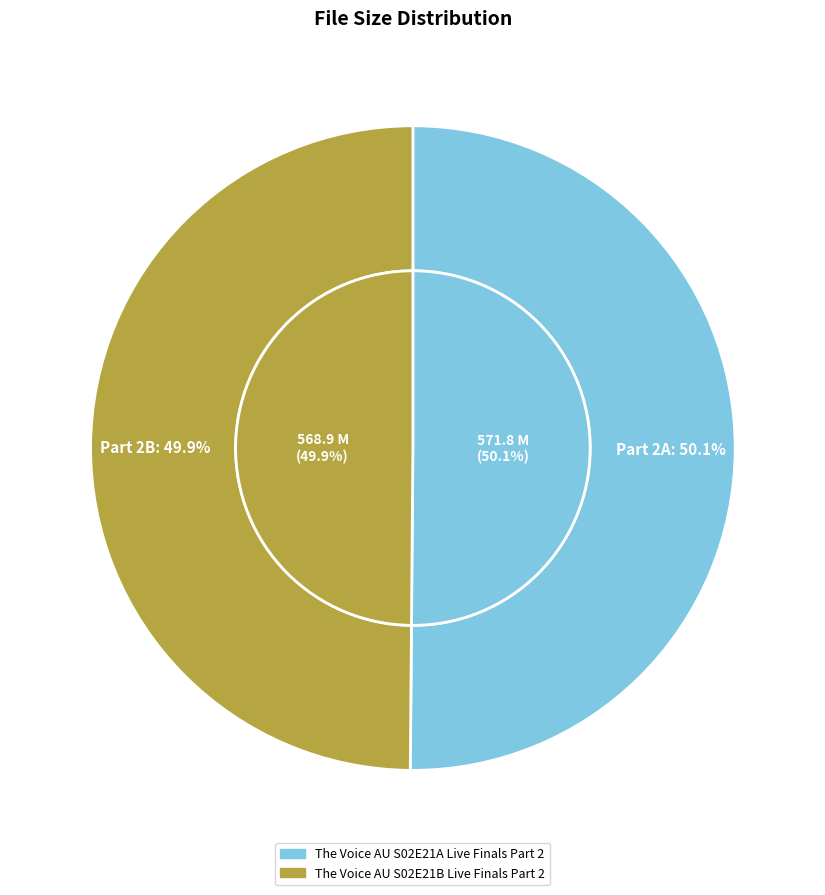

How many segments does this pie chart have?

2